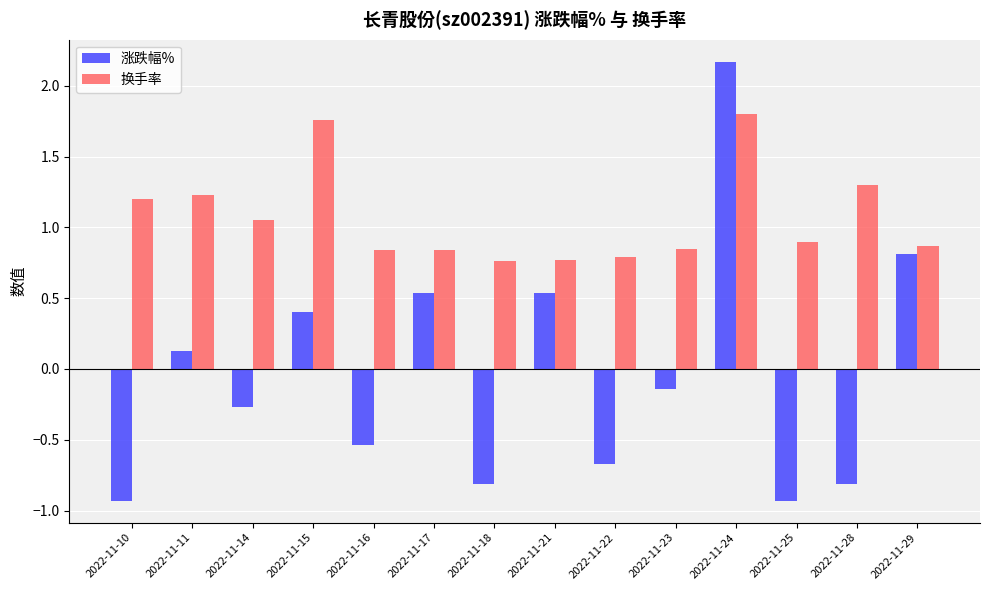

Where is 换手率 nearest to the value 1?

2022-11-14